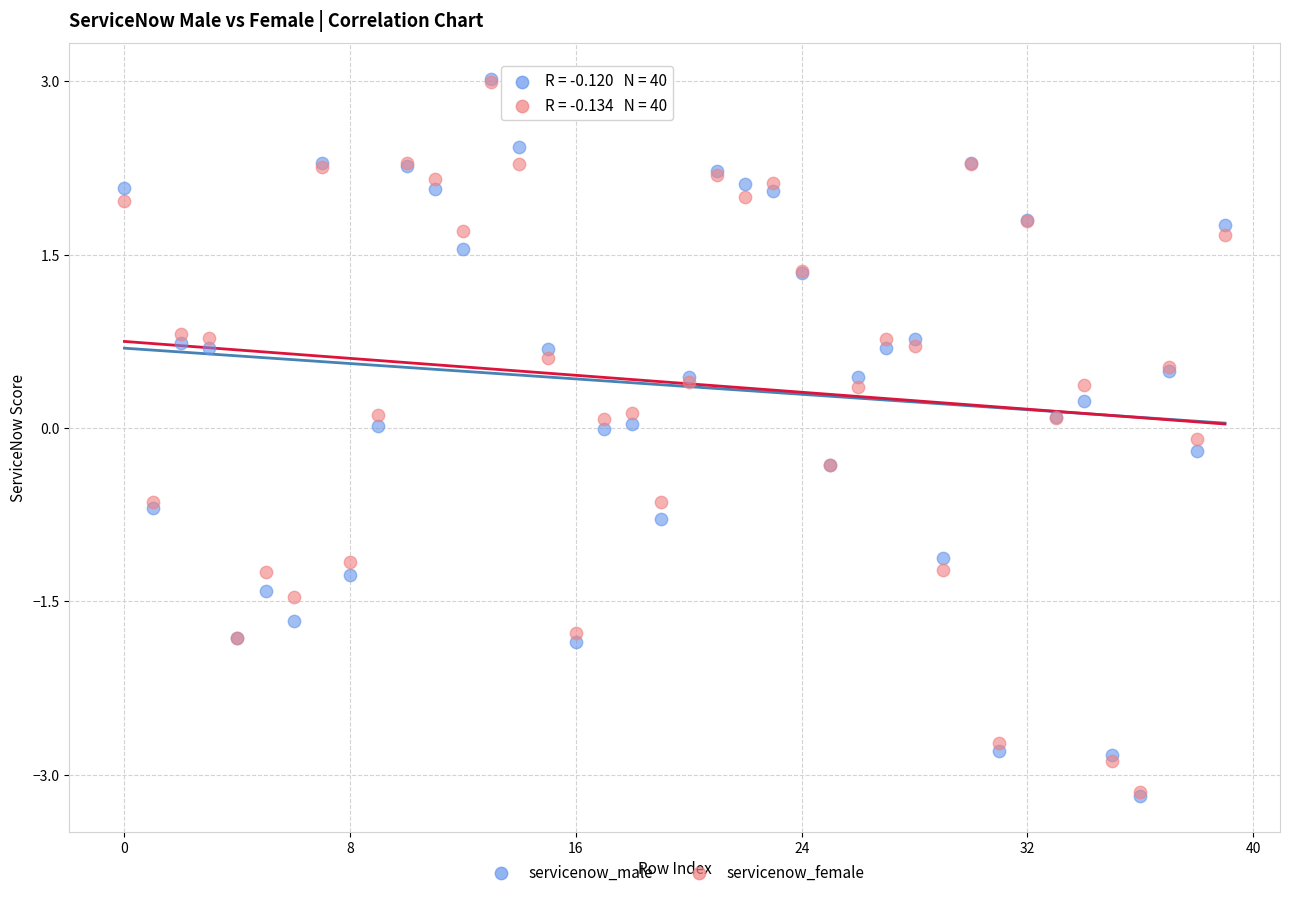

What are all the series names shown in the legend?

servicenow_male, servicenow_female